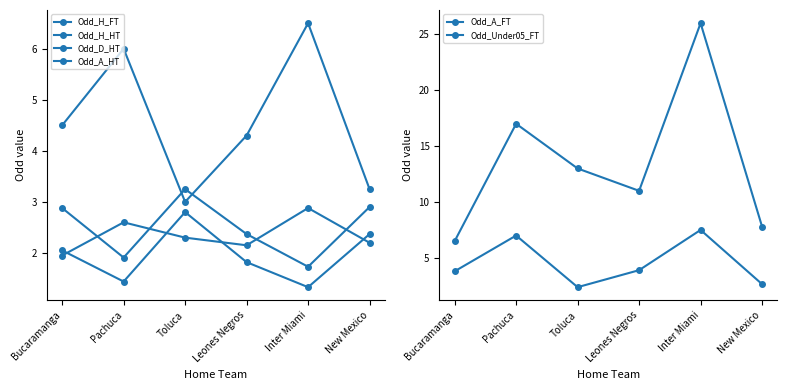

At how many categories does at least one series exceed 17?

1